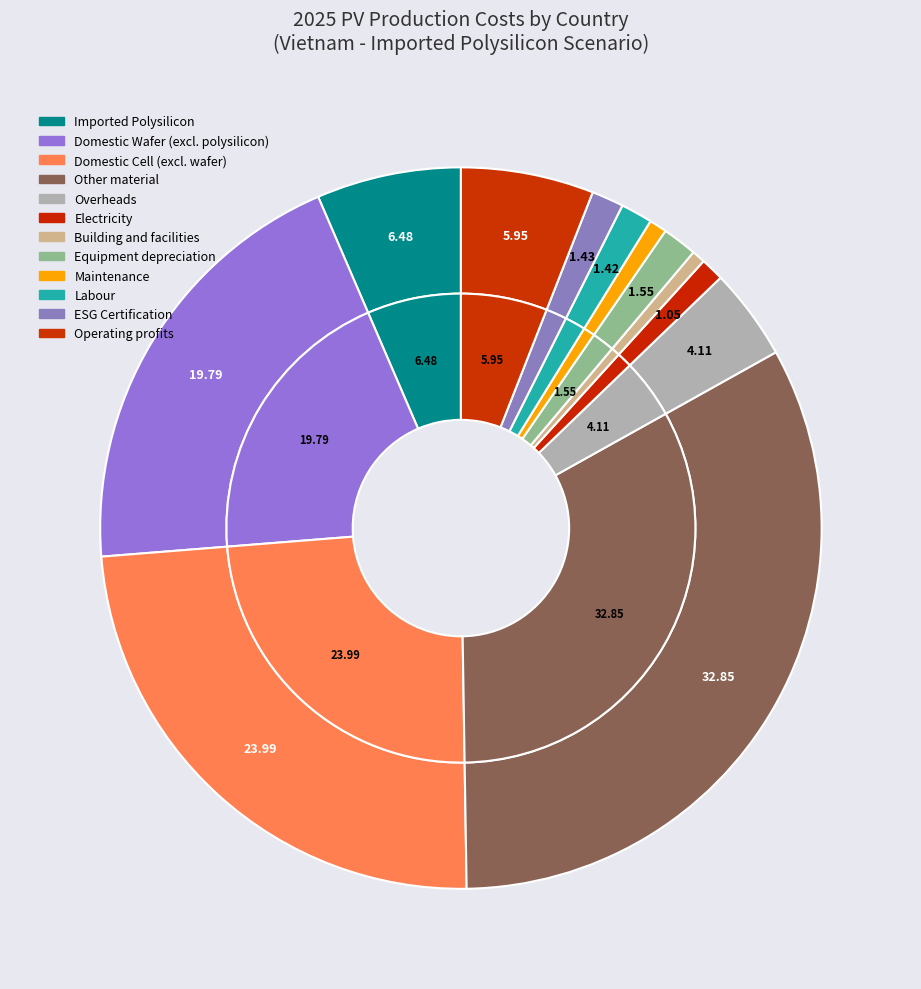

Is Equipment depreciation the majority of the pie?

No